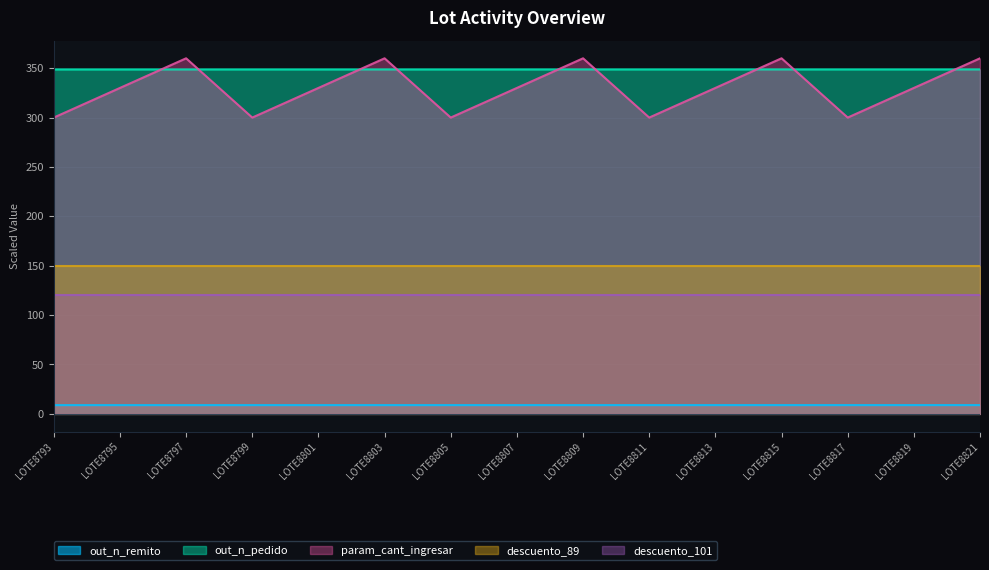

True or false: out_n_remito has a value of 3.7 at LOTE8805.

False